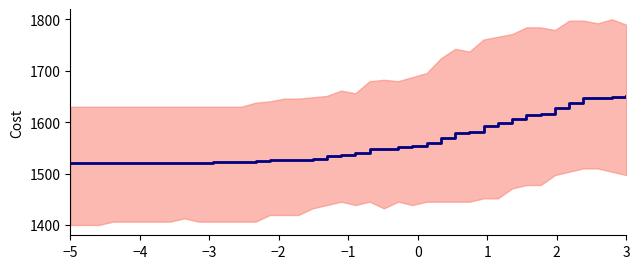

How many lines are shown in the chart?

1